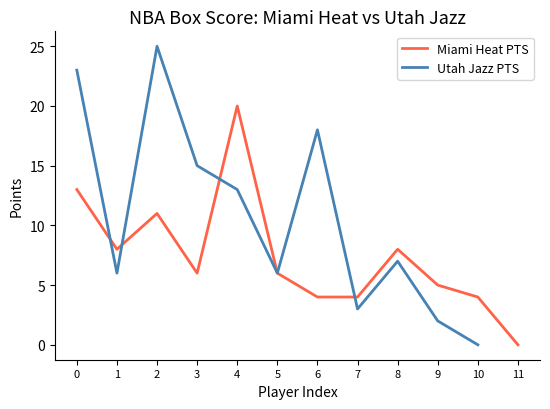

What is the maximum value for Miami Heat PTS?

20